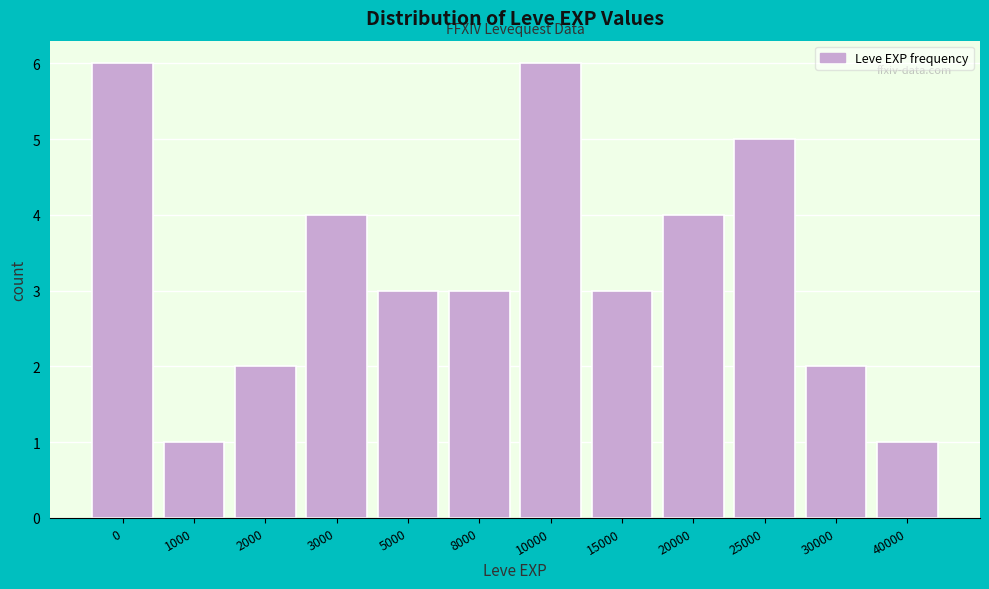

Reading right to left, what are all the values shown in this chart?

40000=1	30000=2	25000=5	20000=4	15000=3	10000=6	8000=3	5000=3	3000=4	2000=2	1000=1	0=6